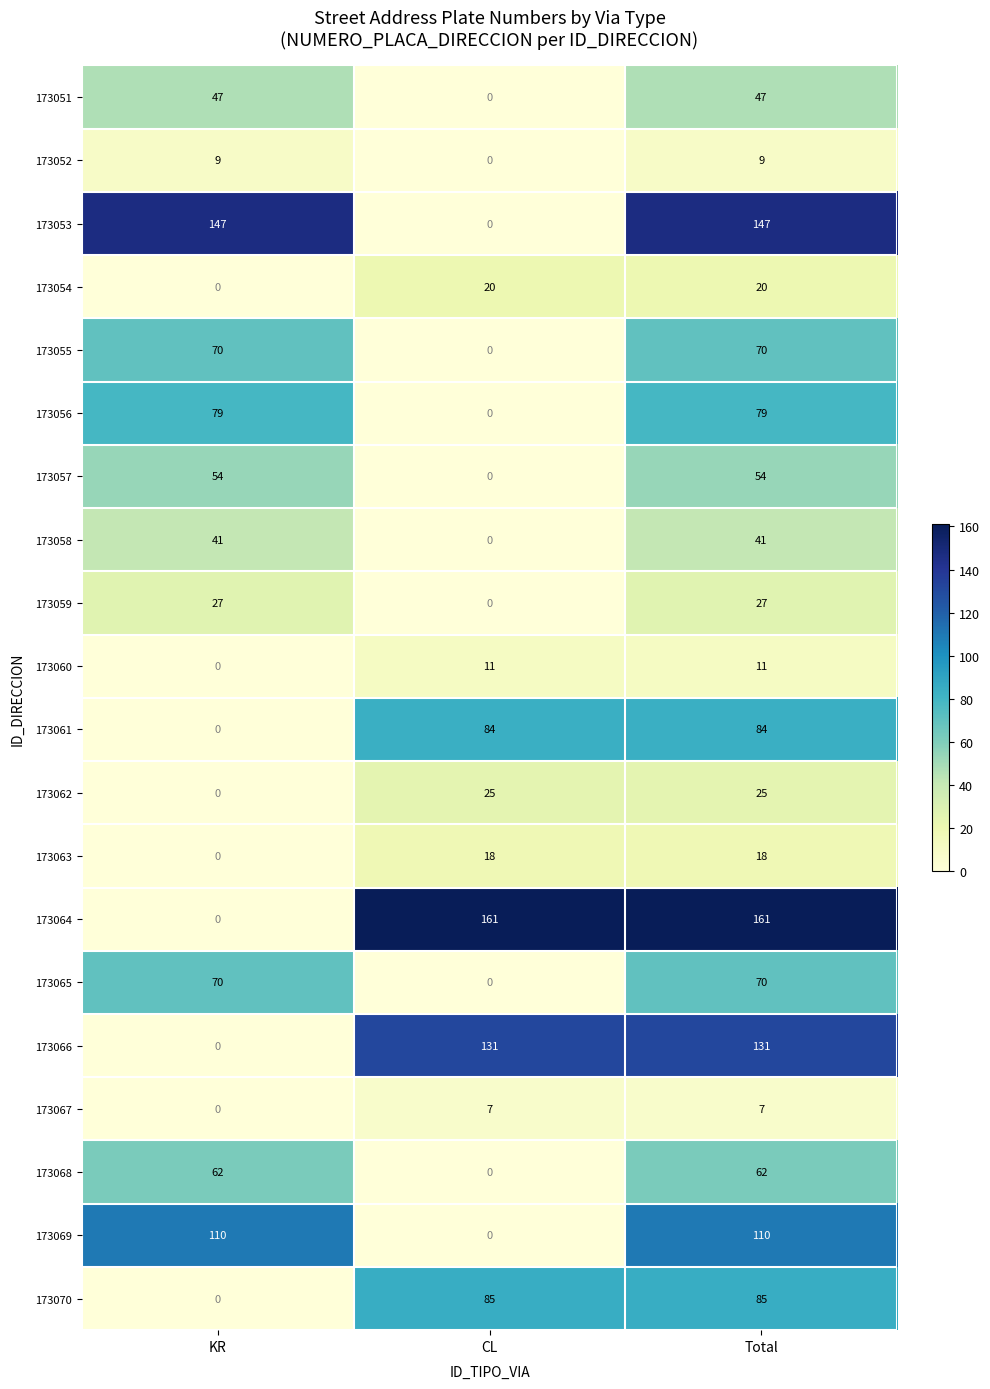

Which series has the largest range (max minus min)?

173064